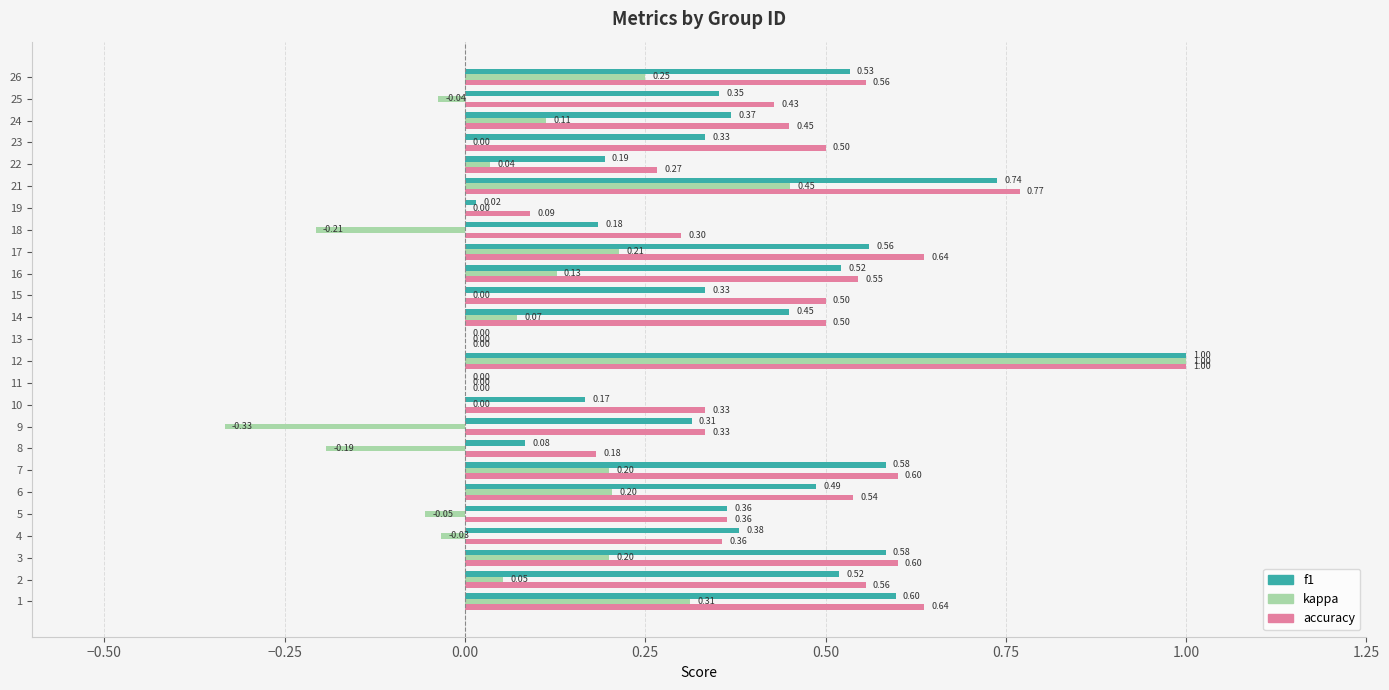

What is the sum of the f1 values at 23 and 10?

0.5